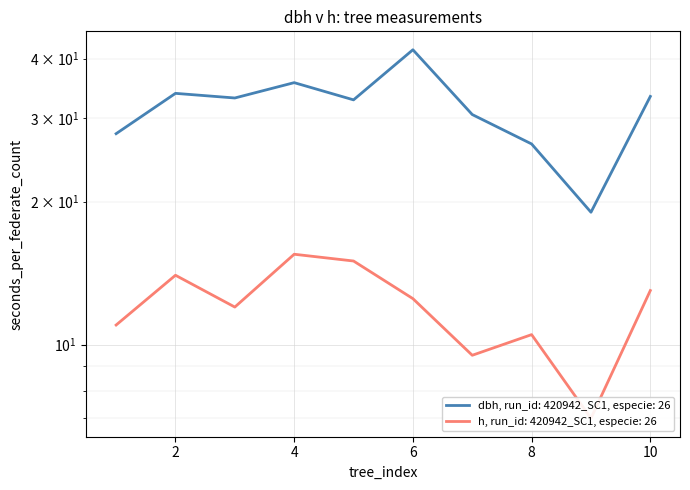

How many lines are shown in the chart?

2